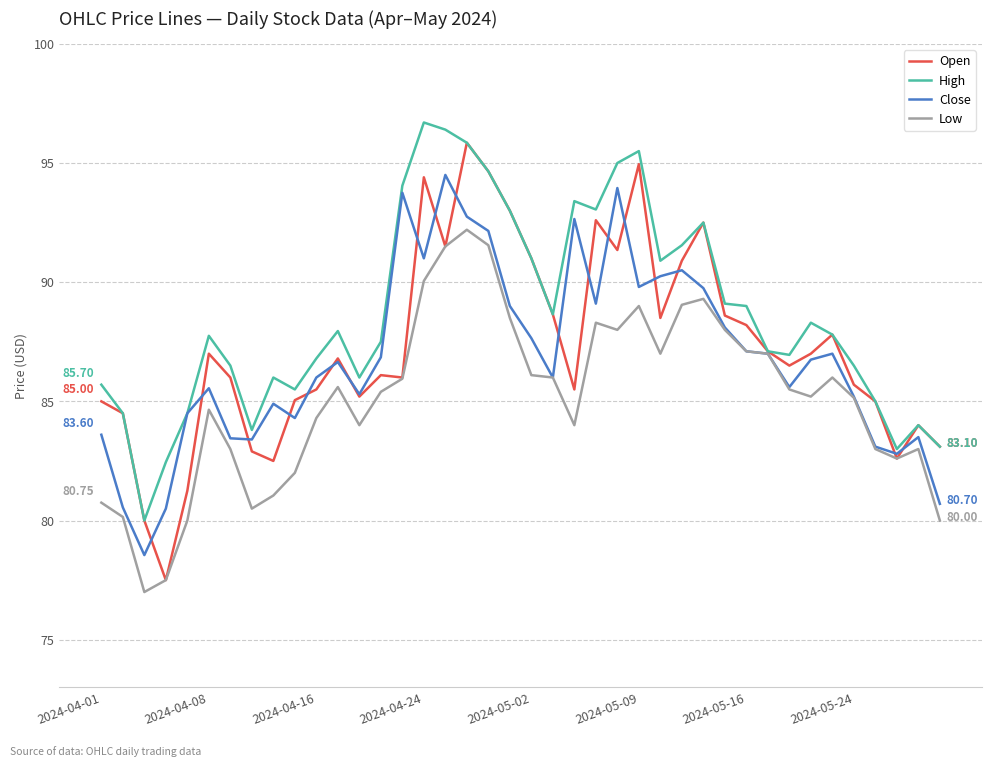

Which series has the widest spread of values?

Open